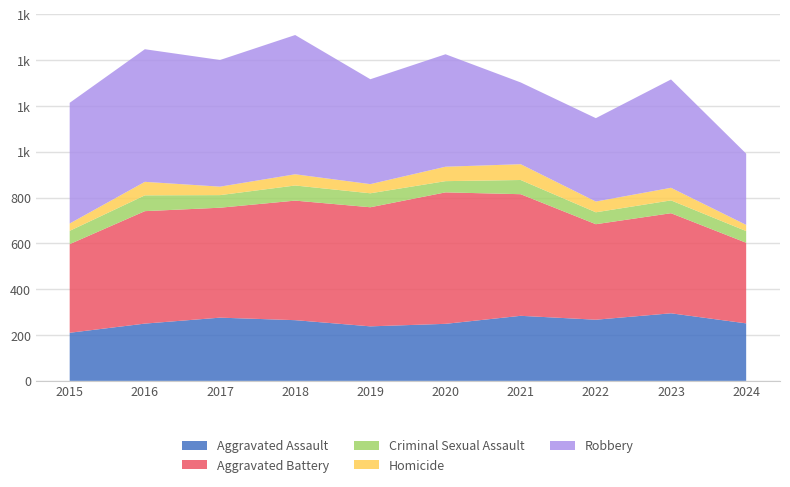

Reading left to right, extract all data points from this chart.

Aggravated Assault: 2015=210	2016=250	2017=276	2018=265	2019=238	2020=249	2021=284	2022=267	2023=295	2024=251
Aggravated Battery: 2015=387	2016=491	2017=480	2018=522	2019=520	2020=574	2021=531	2022=417	2023=437	2024=352
Criminal Sexual Assault: 2015=58	2016=69	2017=55	2018=66	2019=61	2020=49	2021=62	2022=52	2023=56	2024=51
Homicide: 2015=32	2016=59	2017=37	2018=49	2019=40	2020=63	2021=69	2022=47	2023=55	2024=27
Robbery: 2015=527	2016=579	2017=553	2018=608	2019=458	2020=491	2021=357	2022=364	2023=473	2024=311